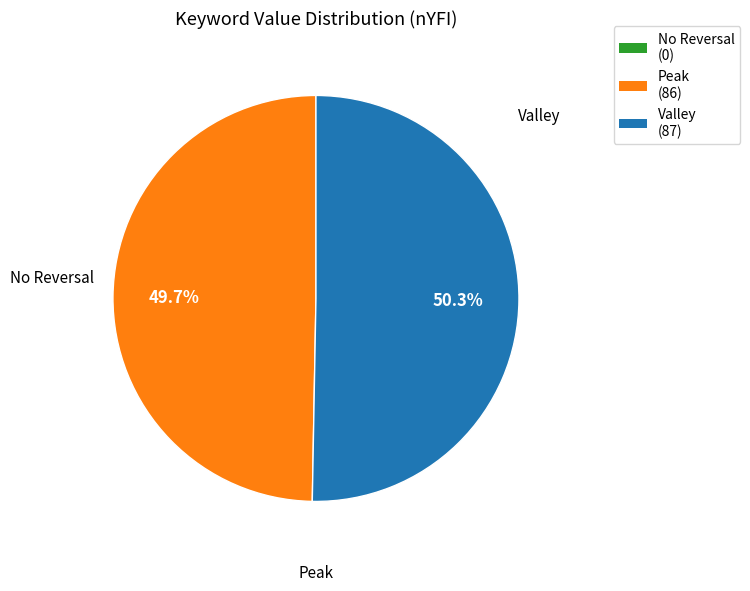

How many segments does this pie chart have?

2